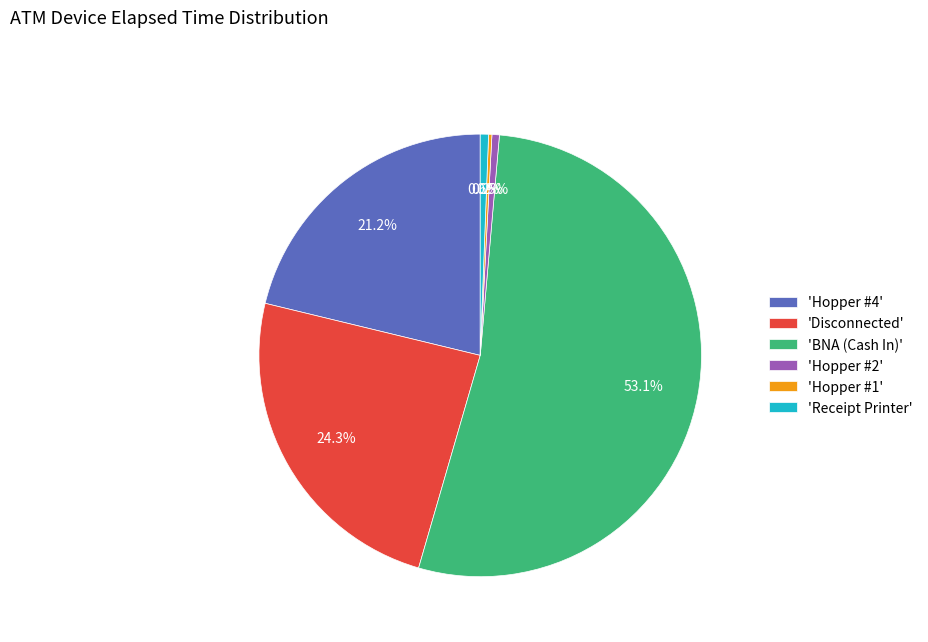

Which has a higher value, 'BNA (Cash In)' or 'Hopper #4'?

'BNA (Cash In)'